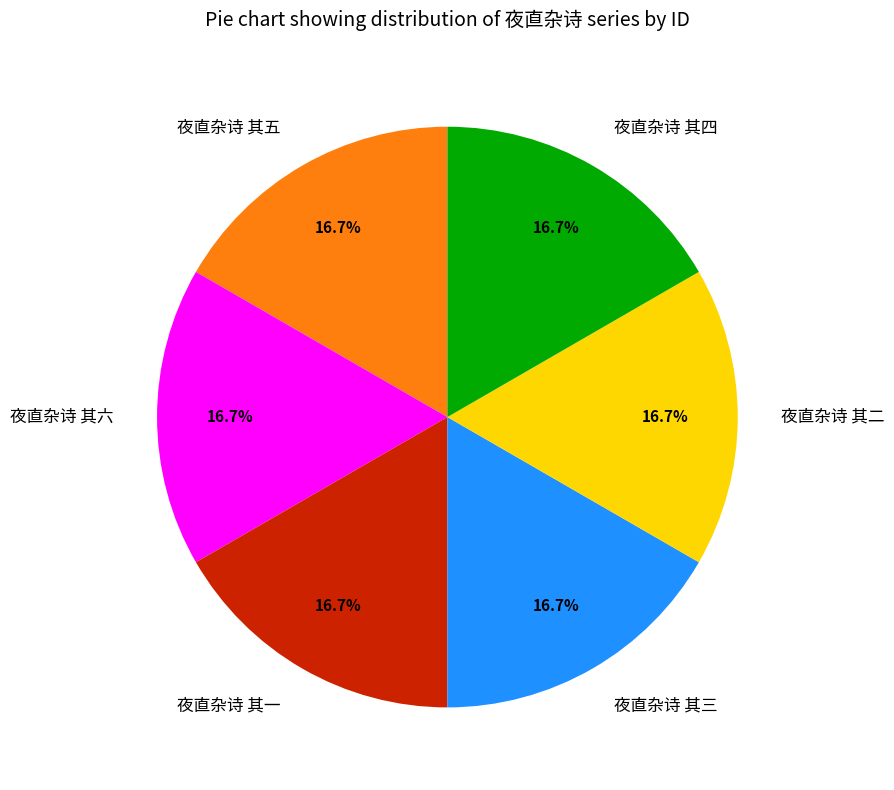

What is the ratio of the value at 夜直杂诗 其三 to the value at 夜直杂诗 其六?

1.0